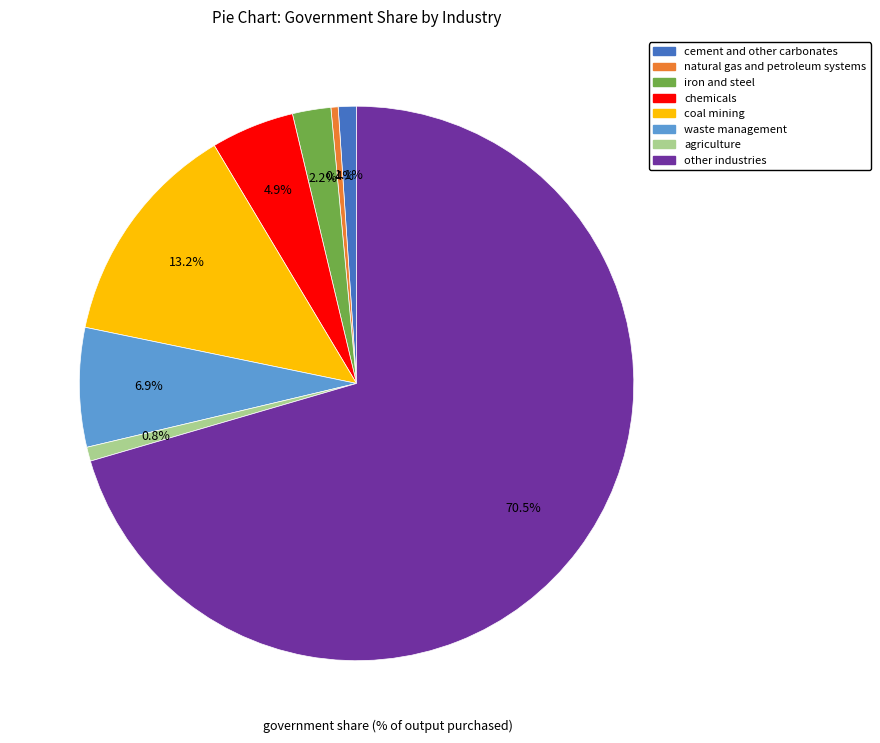

Count the number of slices in the pie.

8